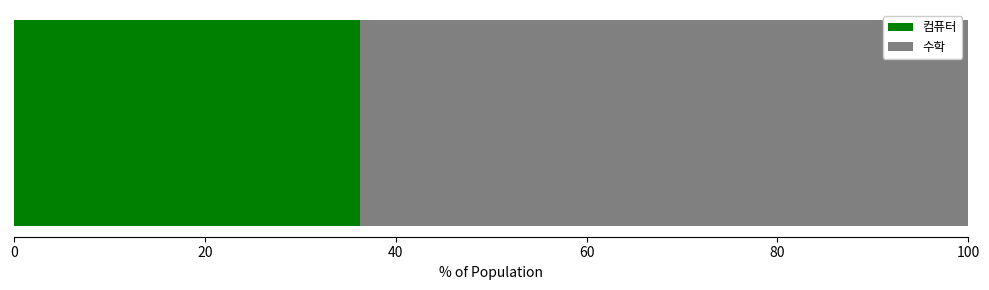

How many distinct data groups are displayed?

2